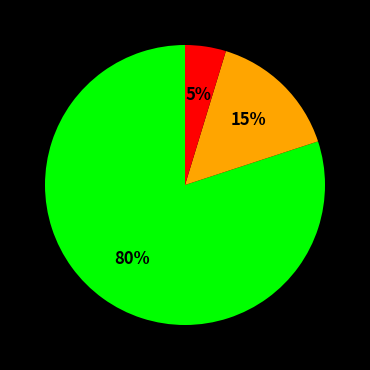

To the nearest percent, what is the average slice percentage?

33%